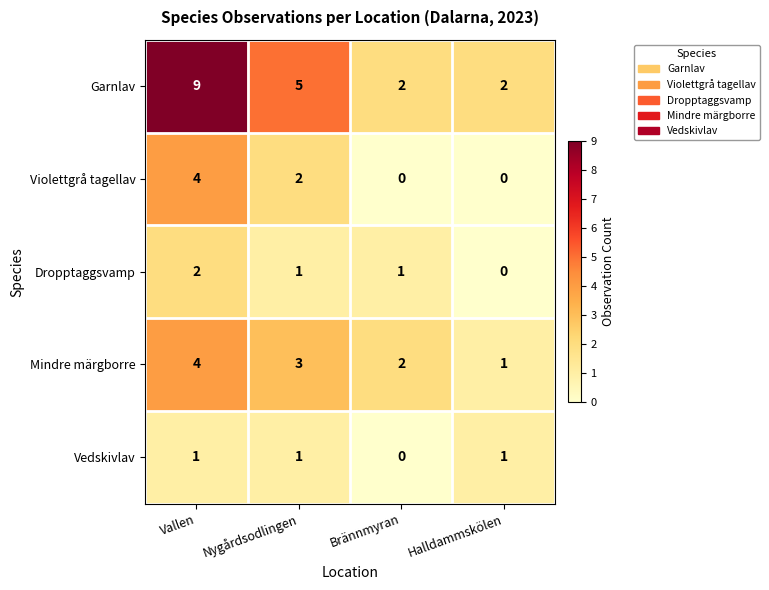

How many distinct data groups are displayed?

5